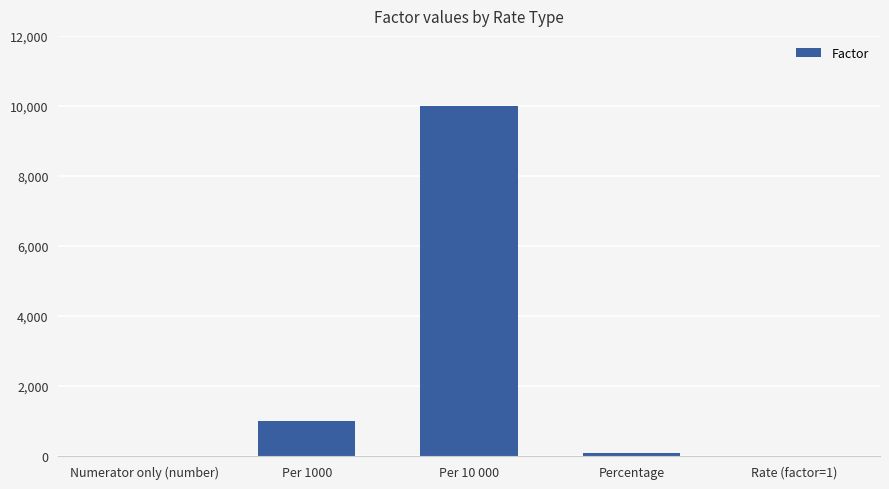

What is the difference between the values at Percentage and Per 10 000?

9900